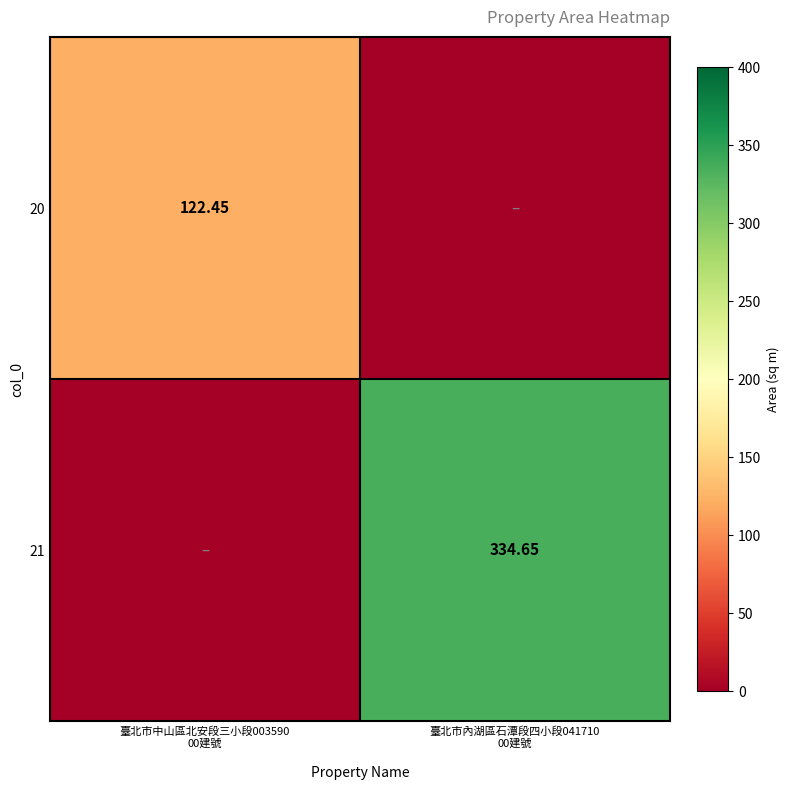

How many data points in 20 are less than 122?

1